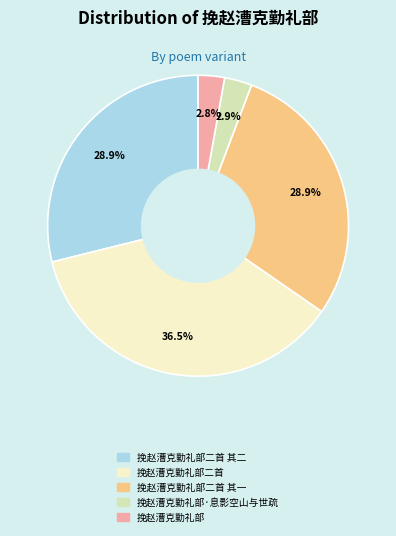

Which slice is the largest?

挽赵漕克勤礼部二首